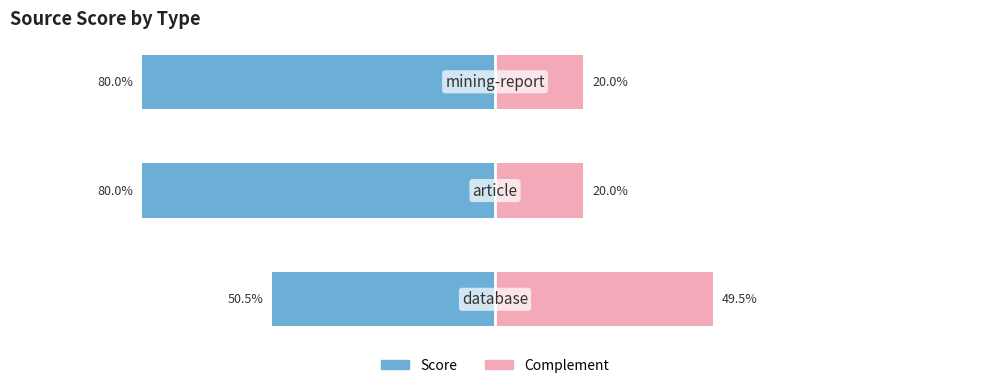

True or false: Complement has a value of 0.3 at 2.

False